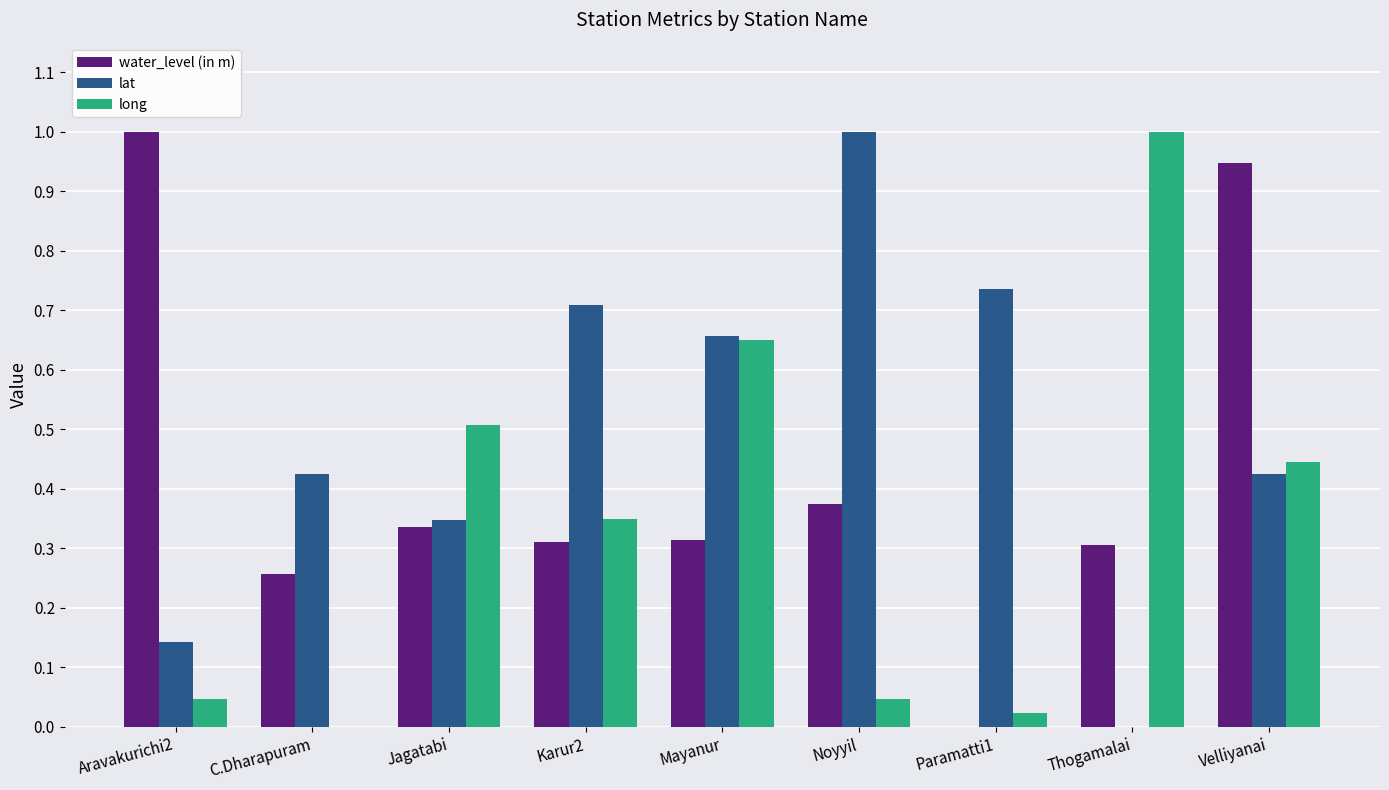

How many groups of bars are there?

9